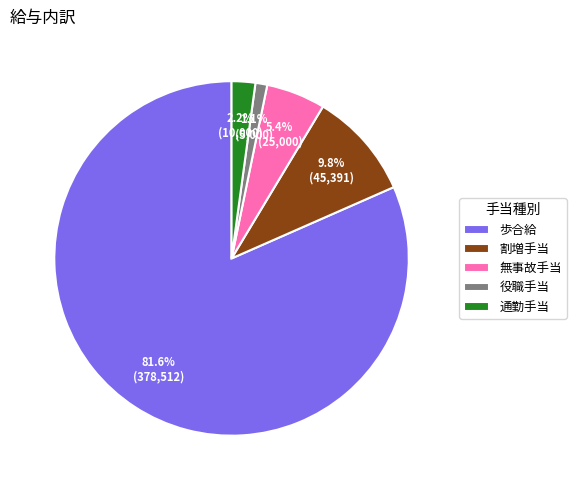

Is the sum of 無事故手当 and 役職手当 greater than half?

No